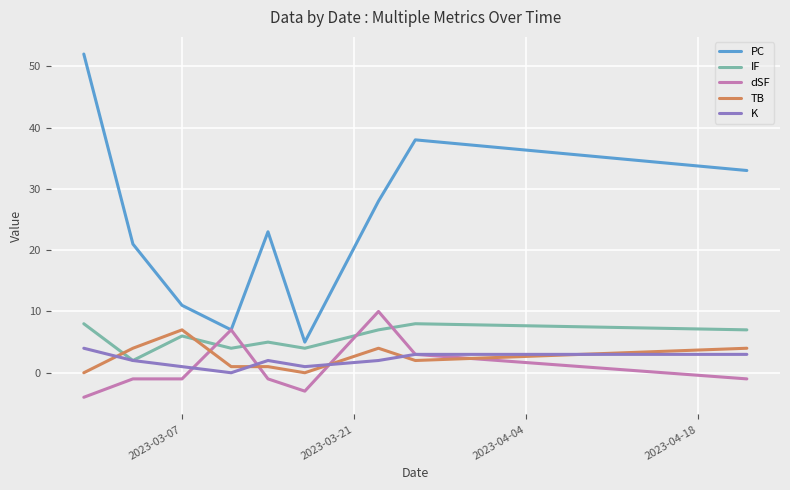

How many values in the TB series are below 2?

4